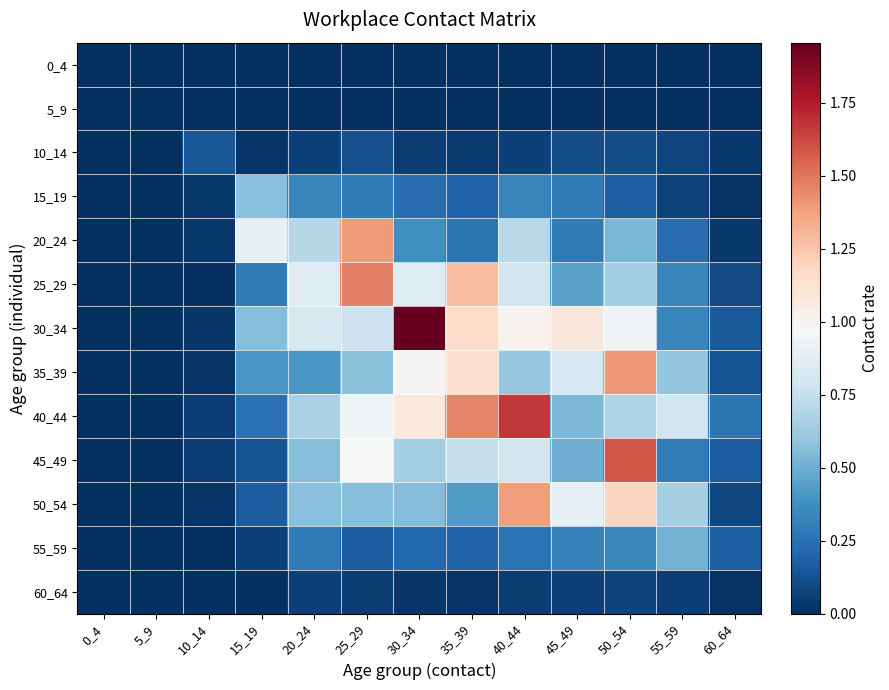

What is the total value across all series at 15_19?

3.4